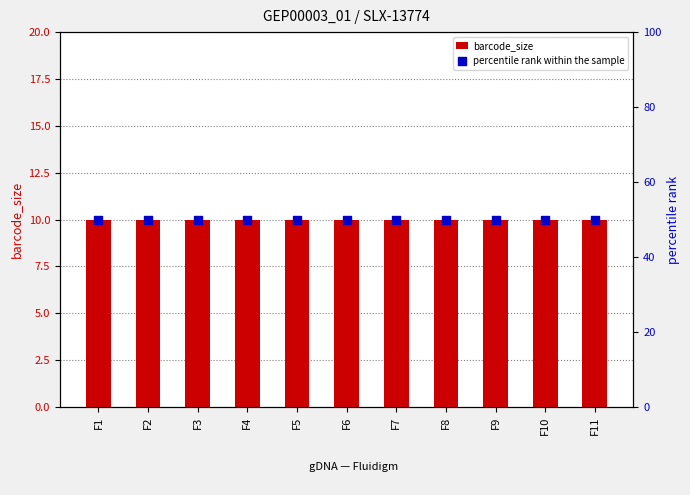

What is the total value across all series at F2?

60